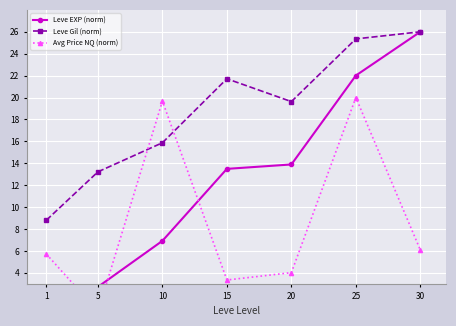

Where is the first local maximum for Avg Price NQ (norm)?

10